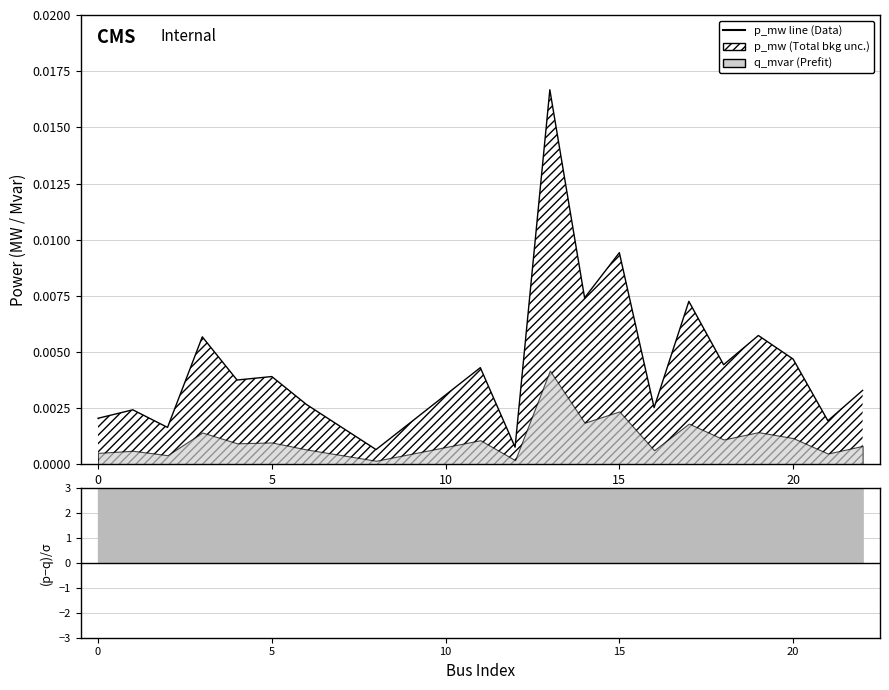

How many points are higher than both their immediate neighbors (excluding endpoints)?

8